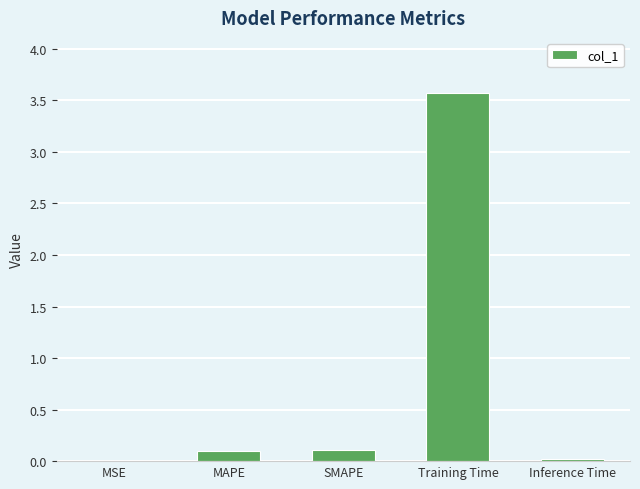

The chart shows a value of 0.1 at SMAPE. True or false?

True